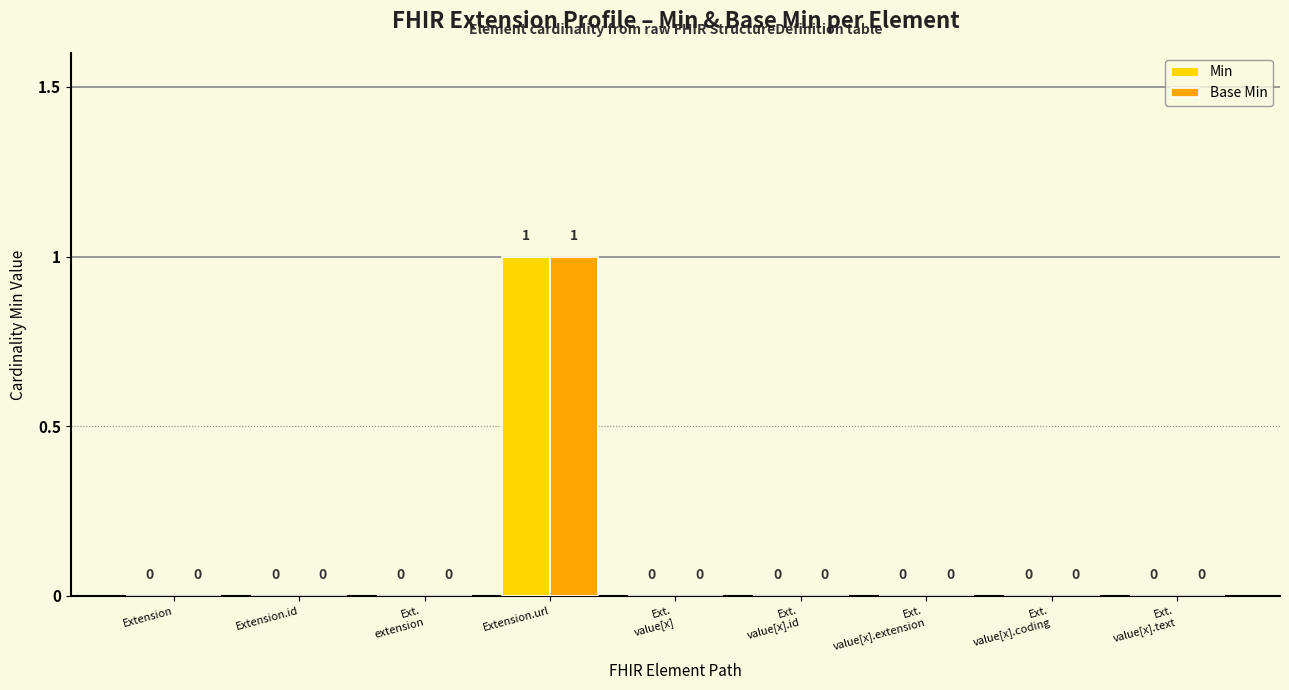

The Base Min series shows 0 at Ext.
value[x].coding. True or false?

True